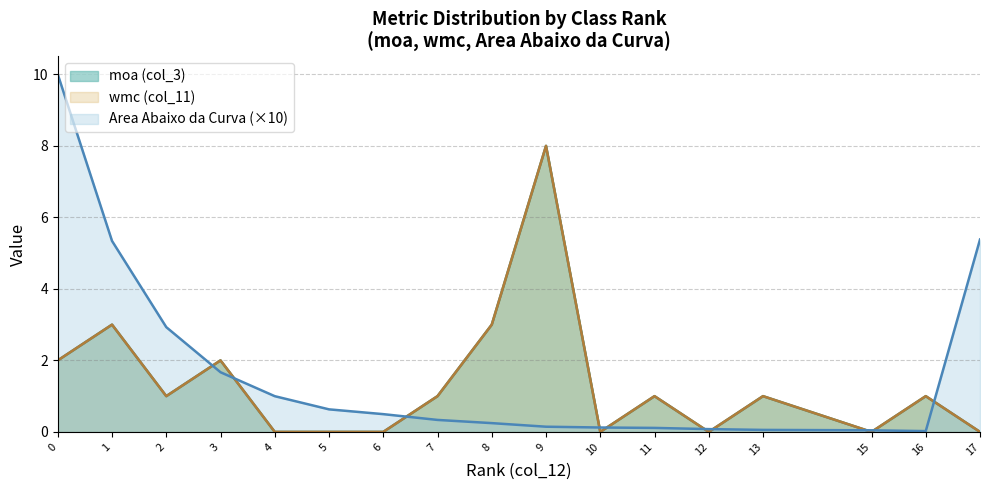

What is the average value of the Area Abaixo da Curva series?

0.2